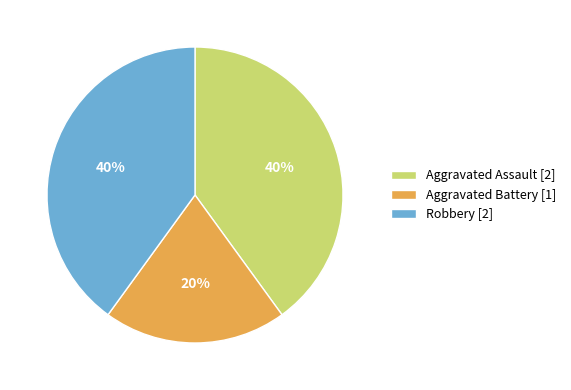

Is it true that Aggravated Battery [1] is 20% of the pie?

True